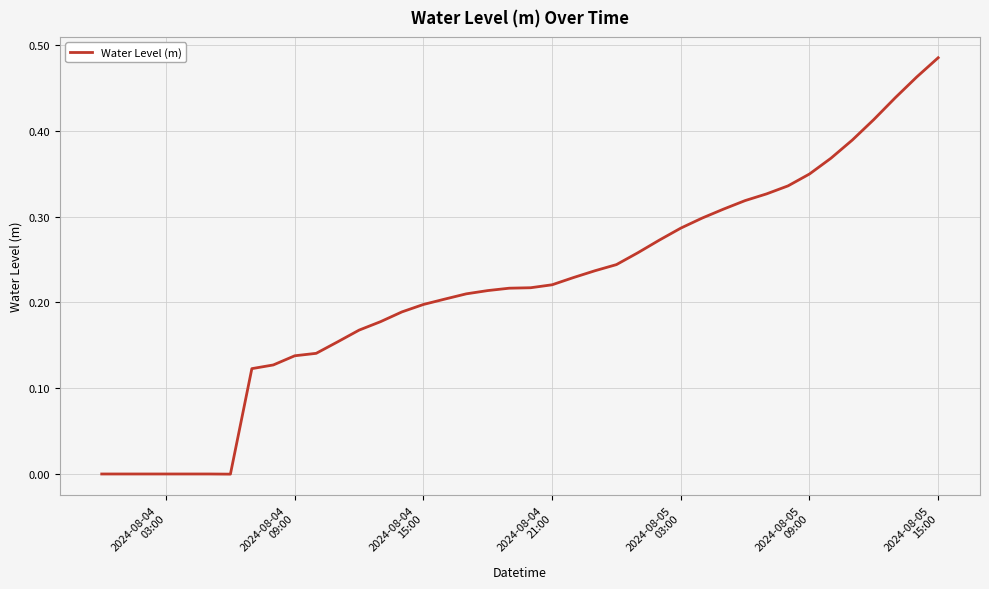

Is this an area chart (filled region under the line)?

No